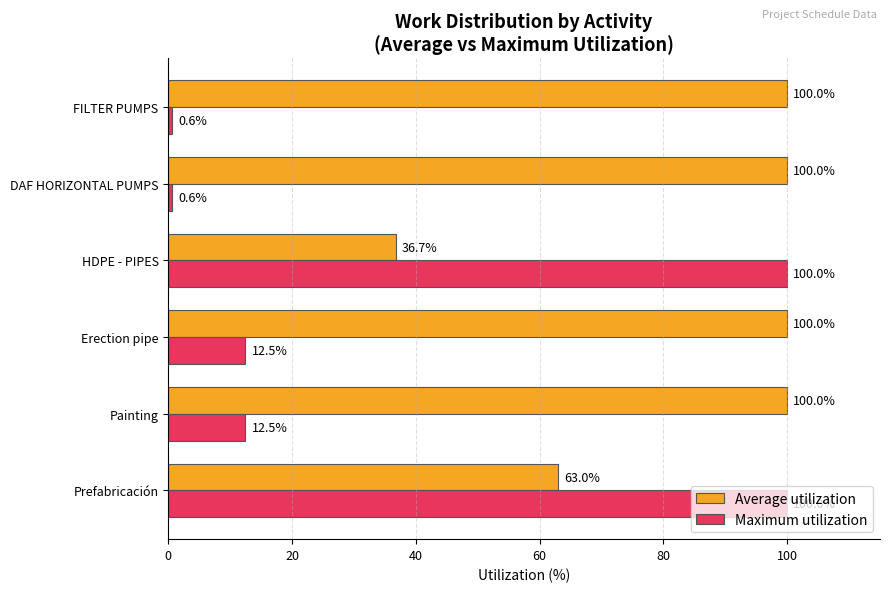

Which series has the largest range (max minus min)?

Maximum utilization